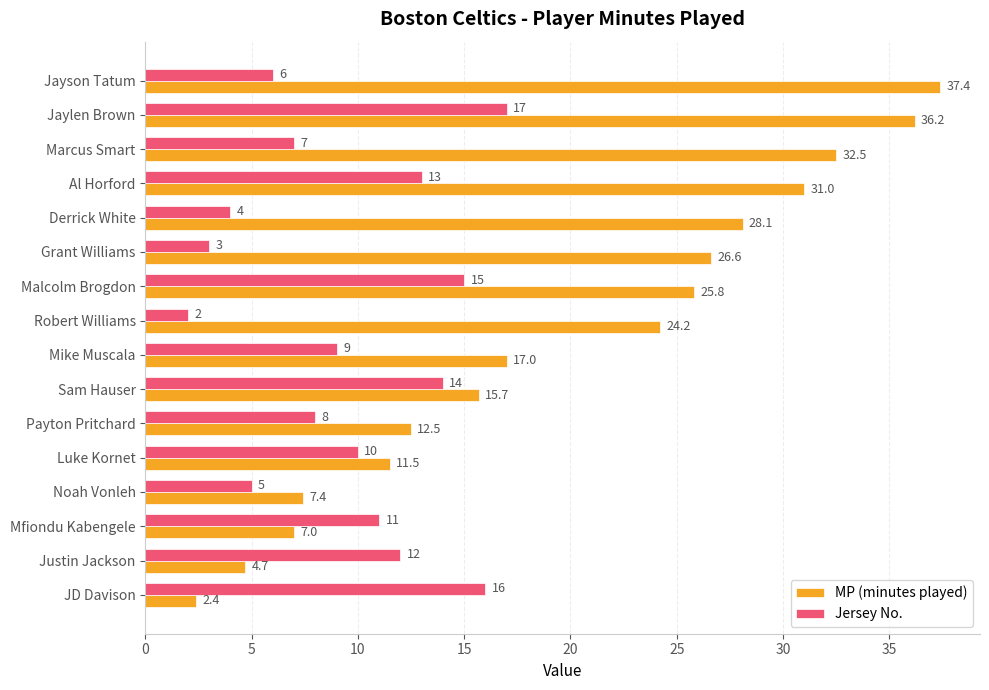

True or false: MP (minutes played) has a value of 17.0 at Mike Muscala.

True